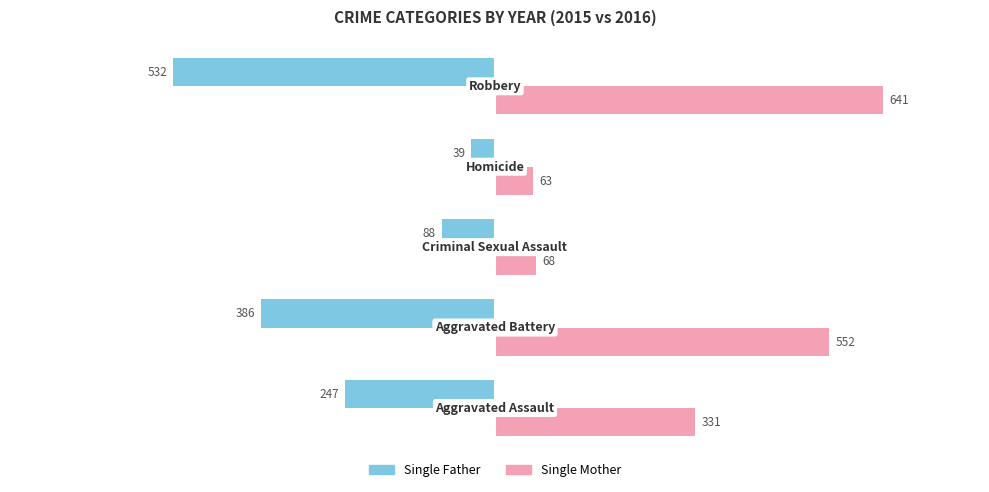

What is the highest value of the Single Father series?

-39